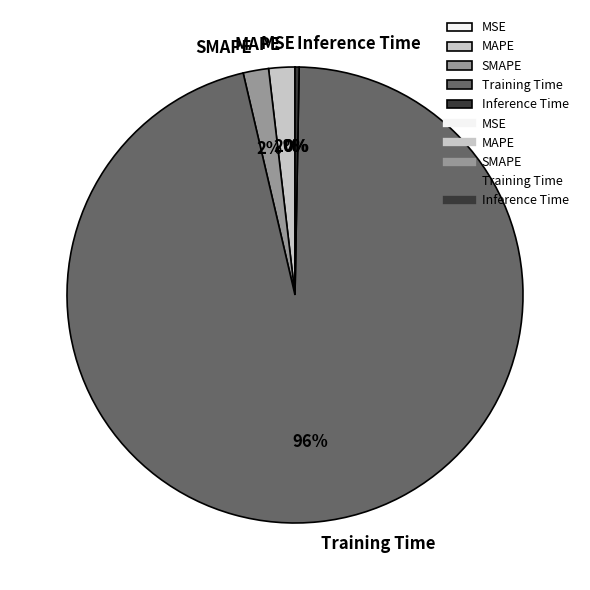

Is it true that MAPE is 9% of the pie?

False